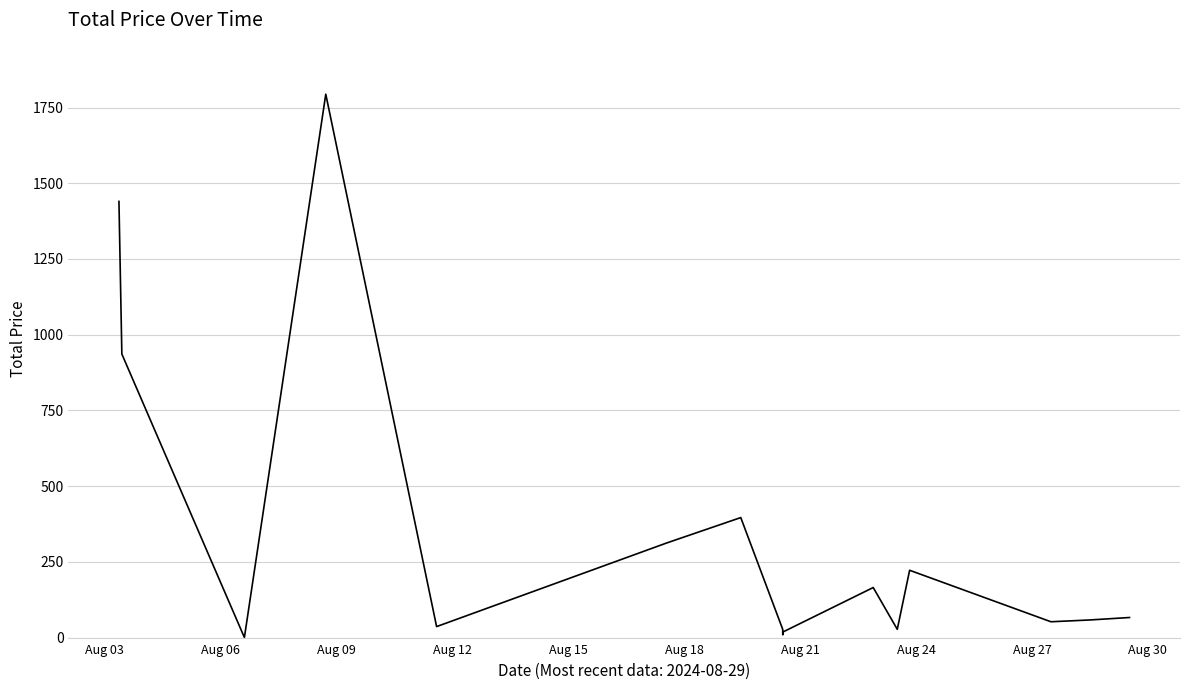

What is the difference between the maximum and minimum values?

1794.0